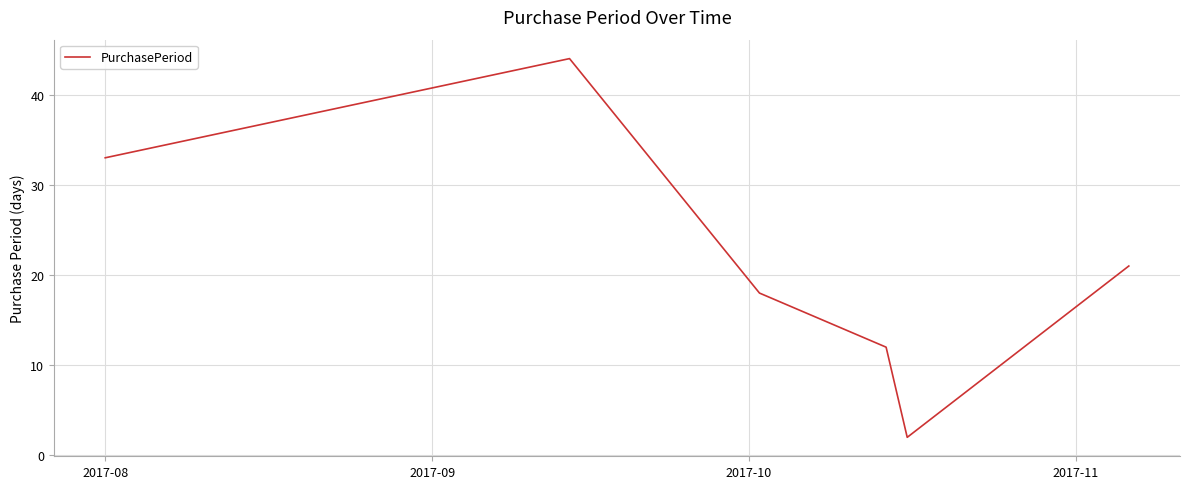

How many interior local peaks (higher than both neighbors) does the data have?

1